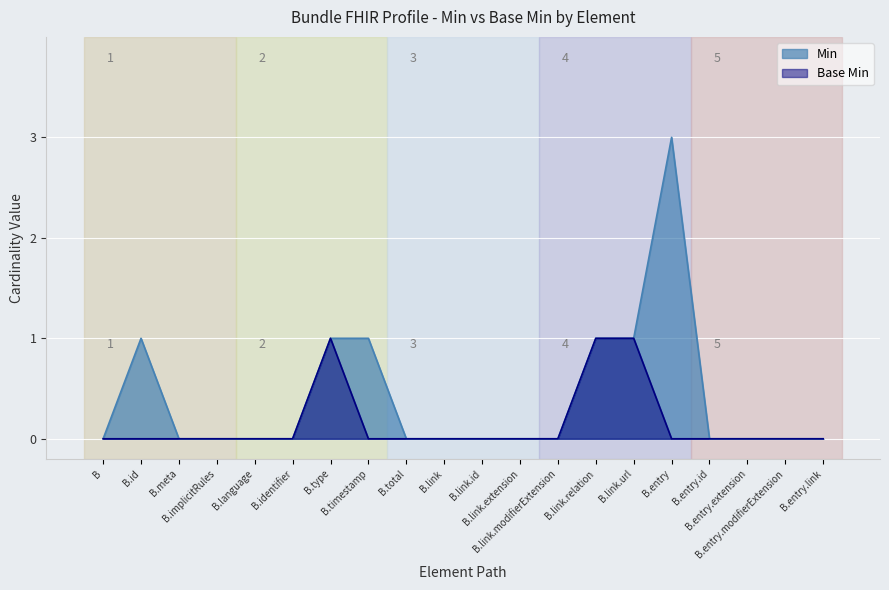

Reading left to right, list all the values displayed in this chart.

Min: 0	1	0	0	0	0	1	1	0	0	0	0	0	1	1	3	0	0	0	0
Base Min: 0	0	0	0	0	0	1	0	0	0	0	0	0	1	1	0	0	0	0	0